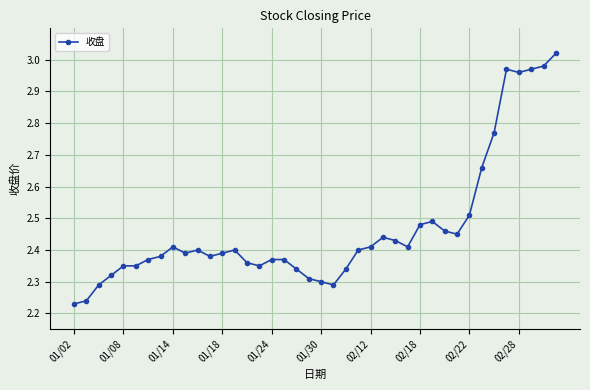

What is the difference between the maximum and minimum values?

0.8